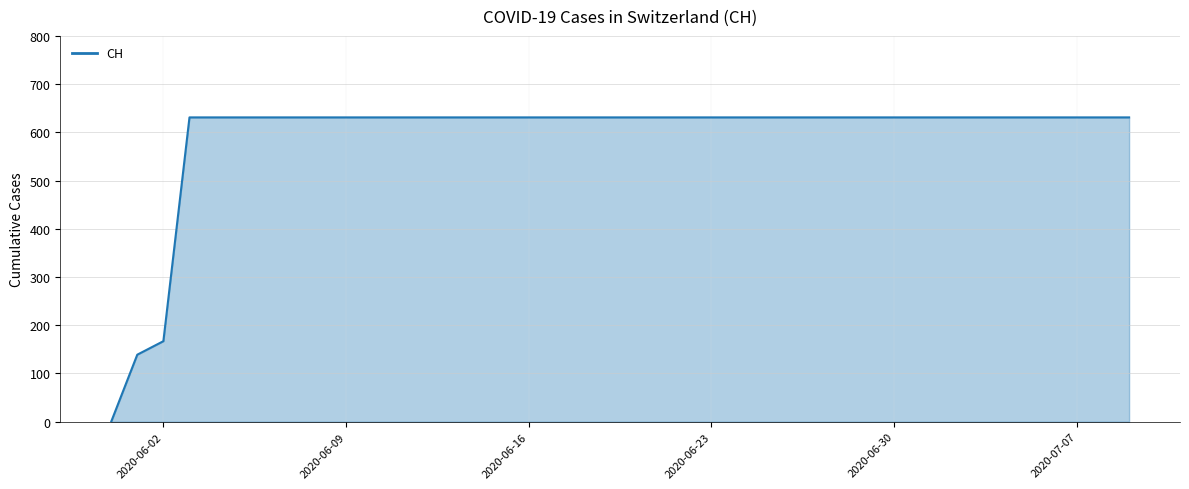

Reading left to right, what are all the values shown in this chart?

0	139	167	631	631	631	631	631	631	631	631	631	631	631	631	631	631	631	631	631	631	631	631	631	631	631	631	631	631	631	631	631	631	631	631	631	631	631	631	631